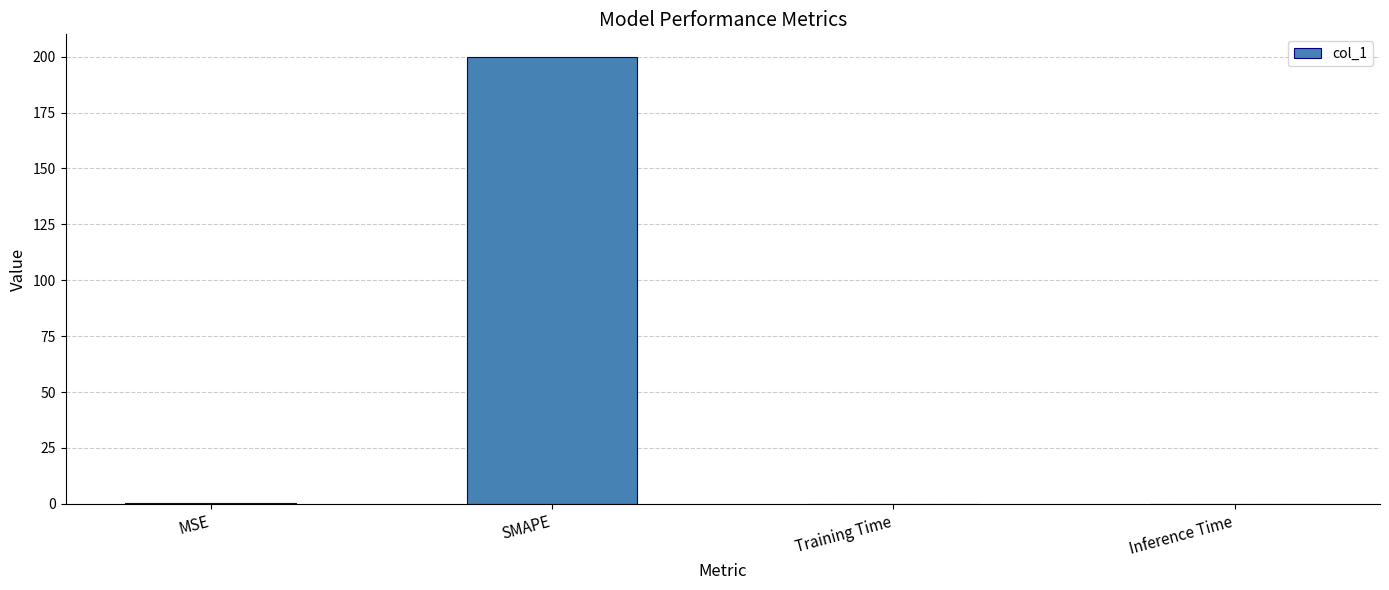

The value at SMAPE is 200.0. True or false?

True